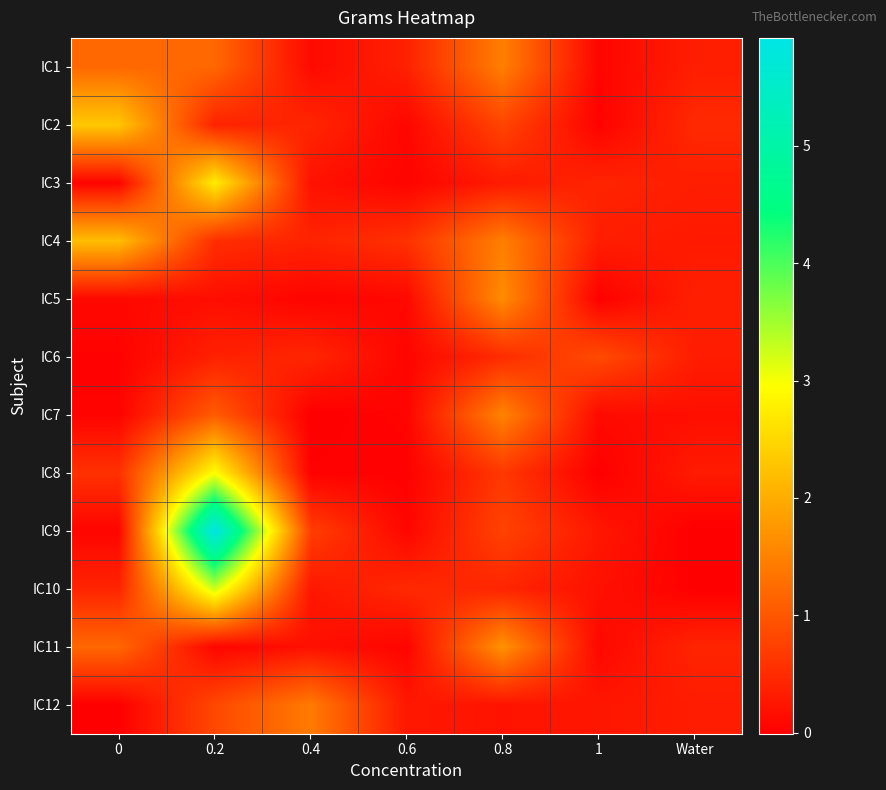

Reading left to right, list all the values displayed in this chart.

IC1: 0=1.2	0.2=1.2	0.4=0.1	0.6=0.4	0.8=1.5	1=0.1	Water=0.3
IC2: 0=2.3	0.2=0.4	0.4=0.4	0.6=0.1	0.8=0.8	1=0.0	Water=0.5
IC3: 0=0.1	0.2=2.8	0.4=0.2	0.6=0.1	0.8=0.3	1=0.4	Water=0.3
IC4: 0=2.2	0.2=0.5	0.4=0.4	0.6=0.6	0.8=1.5	1=0.3	Water=0.3
IC5: 0=0.1	0.2=0.2	0.4=0.1	0.6=0.1	0.8=1.6	1=0.0	Water=0.4
IC6: 0=0.0	0.2=0.4	0.4=0.4	0.6=0.1	0.8=0.5	1=0.9	Water=0.3
IC7: 0=0.0	0.2=1.1	0.4=-0.0	0.6=0.1	0.8=1.5	1=0.1	Water=0.2
IC8: 0=0.6	0.2=3.0	0.4=0.0	0.6=0.0	0.8=0.6	1=0.0	Water=0.3
IC9: 0=0.1	0.2=5.9	0.4=0.7	0.6=0.1	0.8=0.8	1=0.3	Water=-0.0
IC10: 0=0.4	0.2=3.3	0.4=0.3	0.6=0.5	0.8=0.4	1=0.2	Water=0.0
IC11: 0=1.2	0.2=0.1	0.4=0.2	0.6=0.1	0.8=1.7	1=0.1	Water=0.4
IC12: 0=0.0	0.2=0.8	0.4=1.4	0.6=0.3	0.8=0.2	1=0.3	Water=0.3